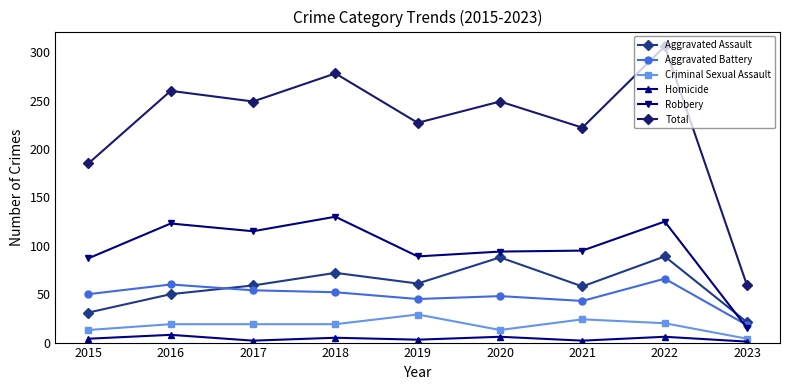

Rank the series by their maximum value, from lowest to highest.

Homicide, Criminal Sexual Assault, Aggravated Battery, Aggravated Assault, Robbery, Total